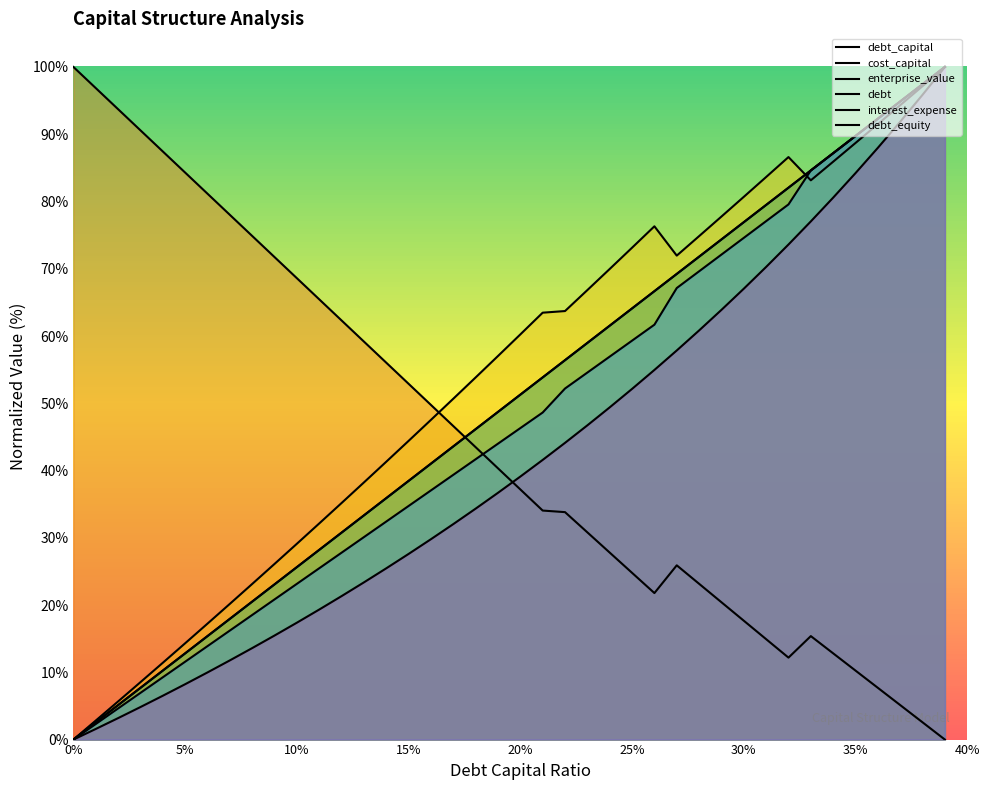

At how many categories does at least one series exceed 16?

40